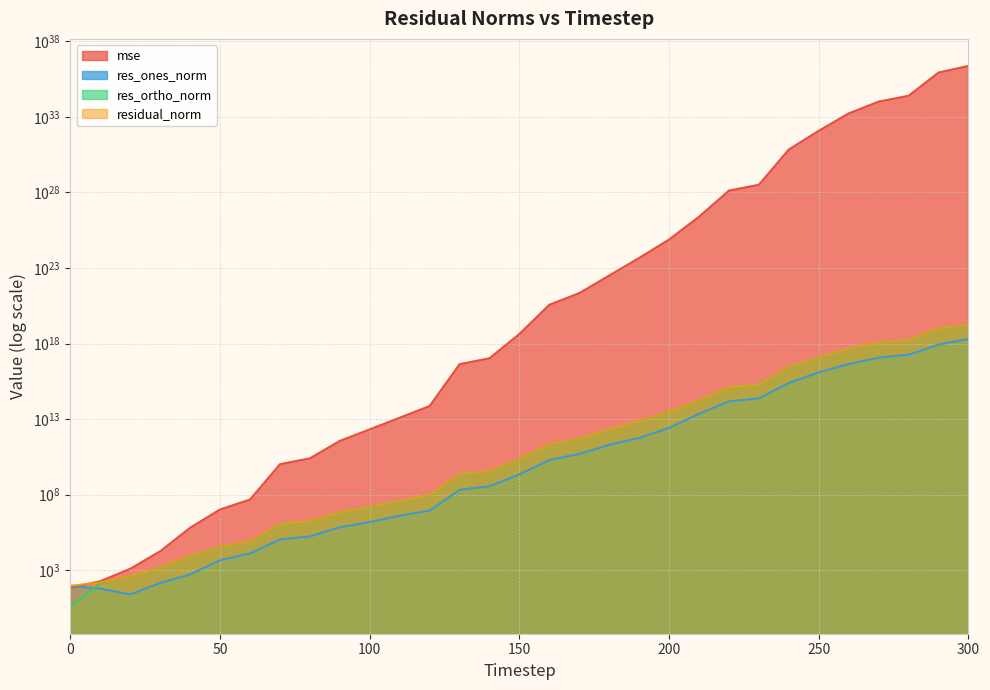

What is the spread (max minus min) of values at 140?

105600005352436768.0